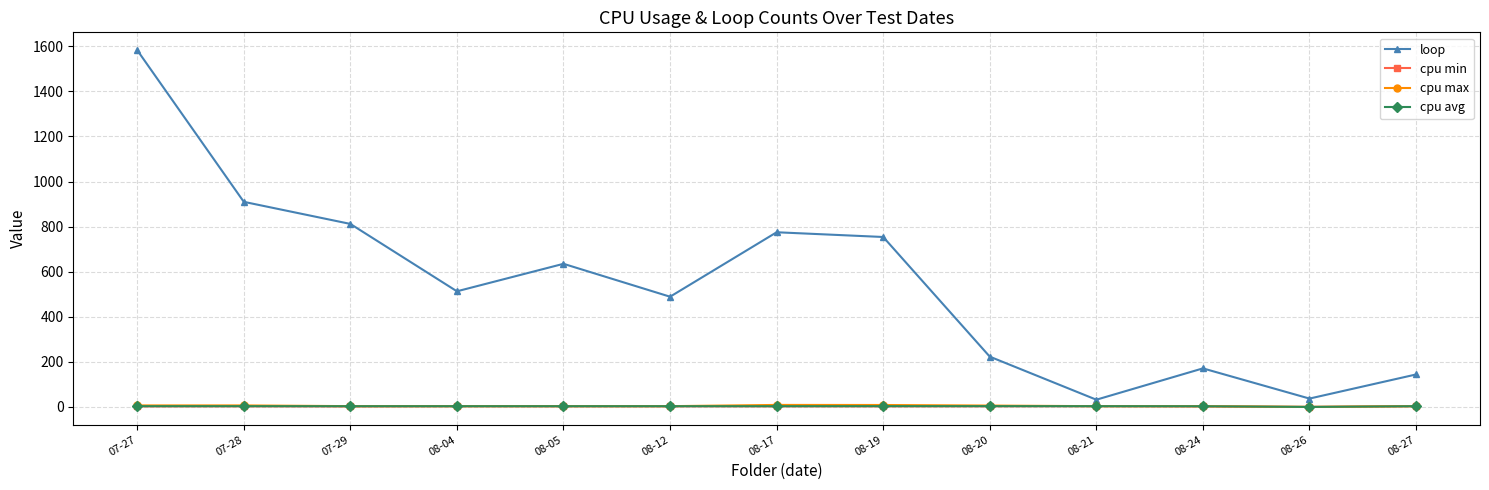

What is the label of the 2nd point from the right?

08-26